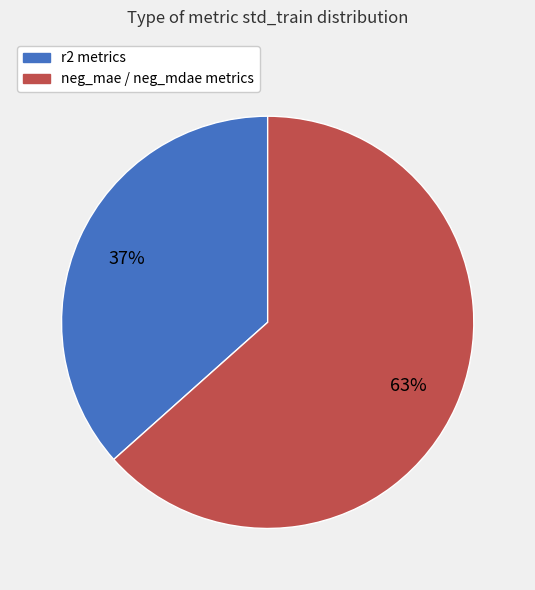

Does any single category account for the majority?

Yes